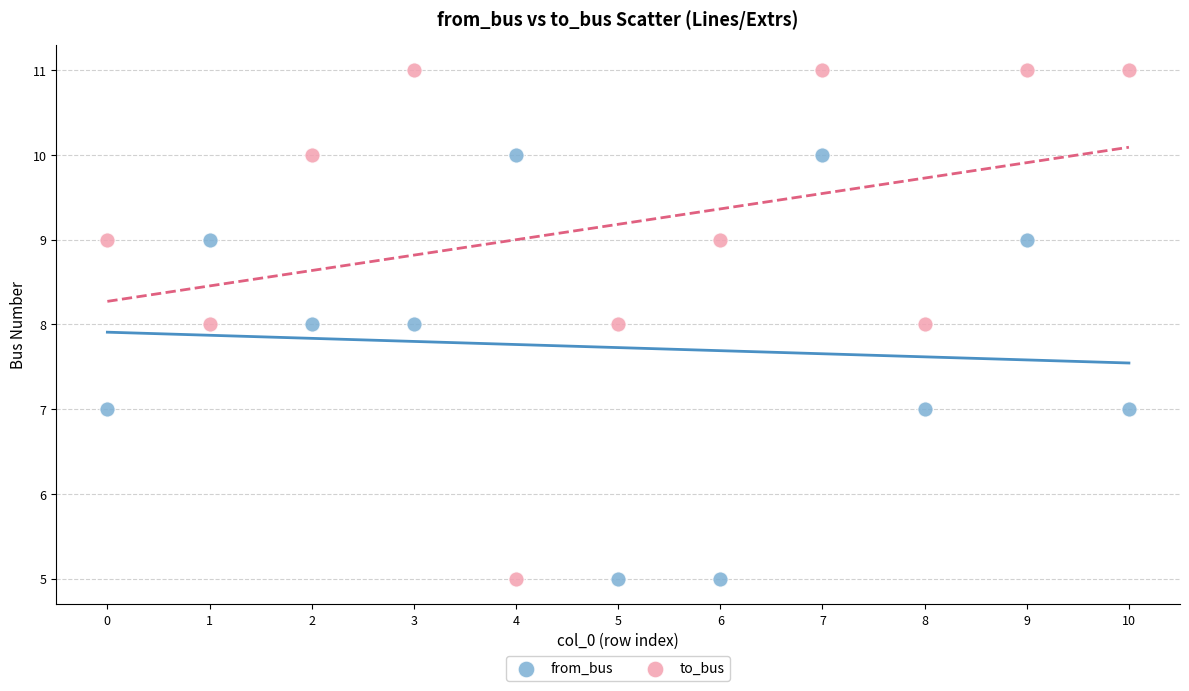

Which series has the largest Y range (max minus min)?

to_bus